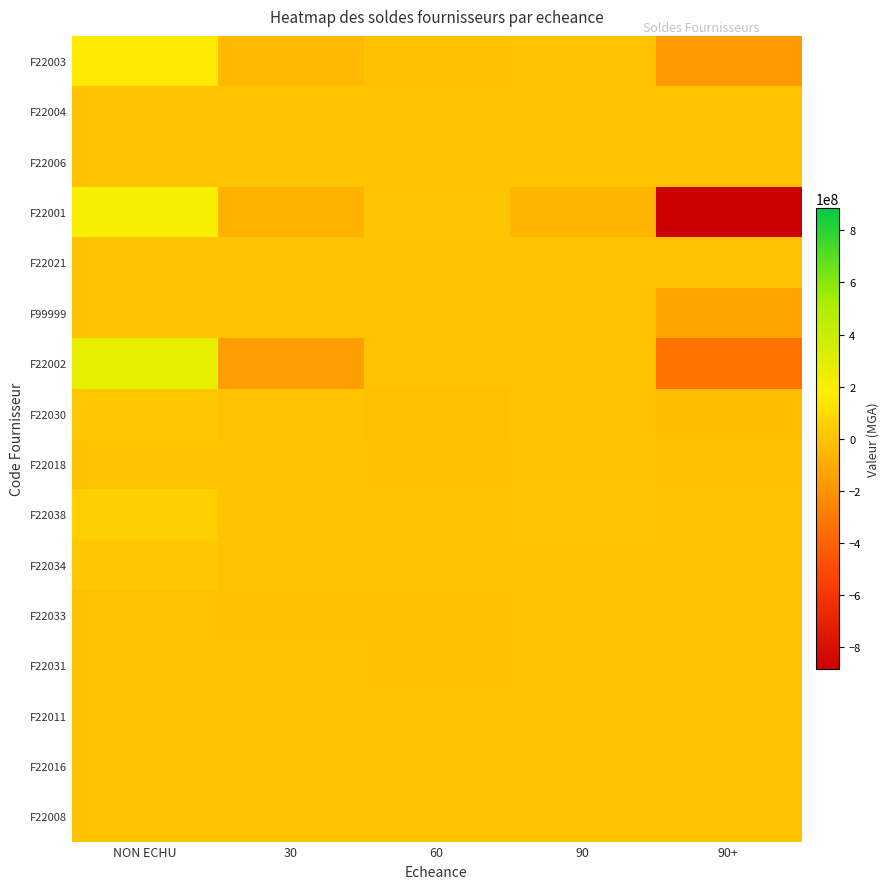

At 90, list the series in order from smallest to largest.

F22001, F22003, F22004, F22006, F22021, F99999, F22002, F22030, F22018, F22034, F22033, F22031, F22011, F22016, F22008, F22038